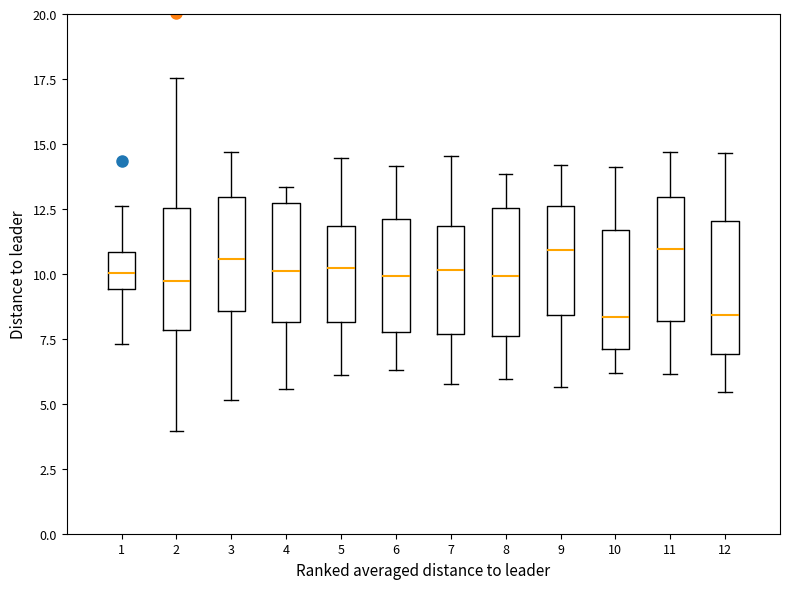

Reading left to right, read every box against the y-axis: the position of its median line, the range the box covers, and the ends of its whiskers. The values are not printed on the chart, so give them approximately, as read against the axis.

1: median 10.0, box 9.5 to 11.0, whiskers 7.5 to 12.5
2: median 9.5, box 8.0 to 12.5, whiskers 4.0 to 17.5
3: median 10.5, box 8.5 to 13.0, whiskers 5.0 to 14.5
4: median 10.0, box 8.0 to 12.5, whiskers 5.5 to 13.5
5: median 10.0, box 8.0 to 12.0, whiskers 6.0 to 14.5
6: median 10.0, box 8.0 to 12.0, whiskers 6.5 to 14.0
7: median 10.0, box 7.5 to 12.0, whiskers 6.0 to 14.5
8: median 10.0, box 7.5 to 12.5, whiskers 6.0 to 14.0
9: median 11.0, box 8.5 to 12.5, whiskers 5.5 to 14.0
10: median 8.5, box 7.0 to 11.5, whiskers 6.0 to 14.0
11: median 11.0, box 8.0 to 13.0, whiskers 6.0 to 14.5
12: median 8.5, box 7.0 to 12.0, whiskers 5.5 to 14.5